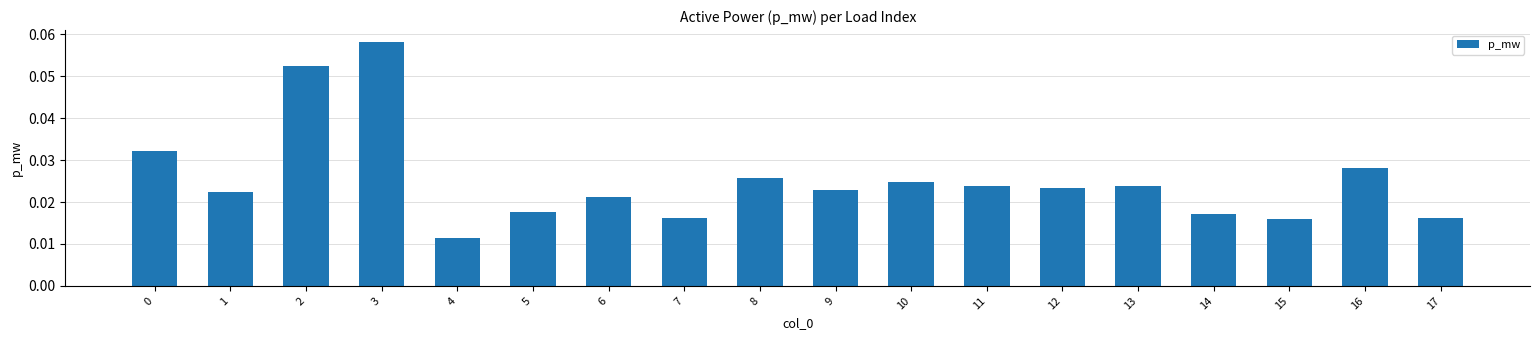

Where is the data nearest to the value 0?

4